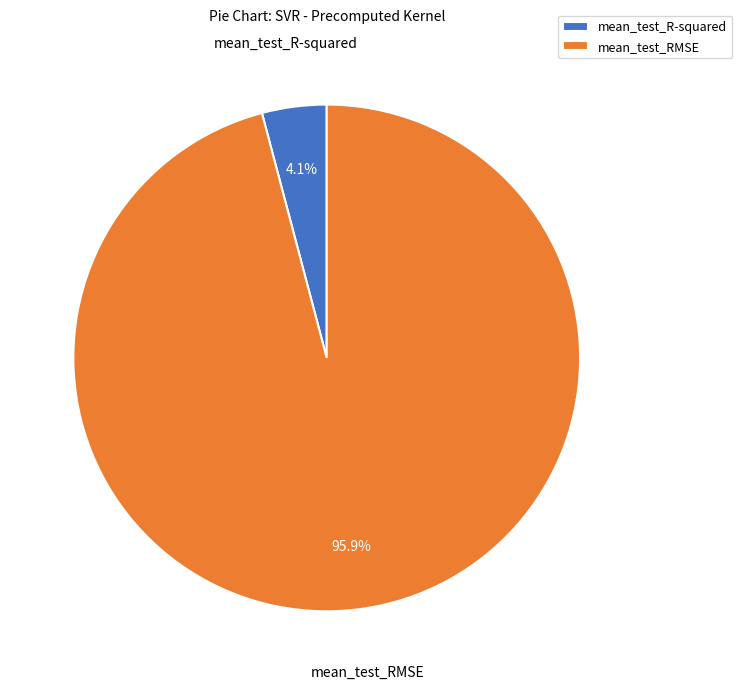

To the nearest percent, what is the difference between the mean_test_RMSE and mean_test_R-squared slice percentages?

92%